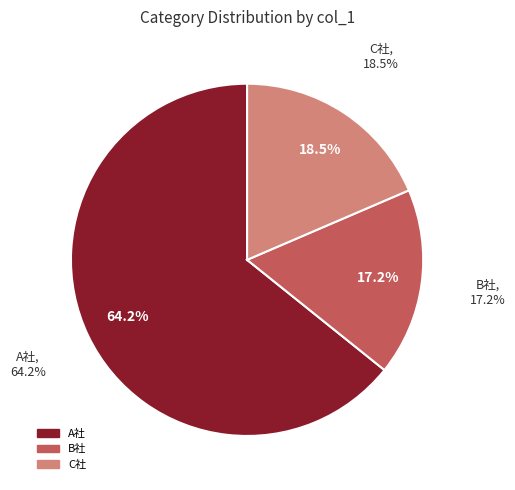

Does B account for over 50% of the chart?

No